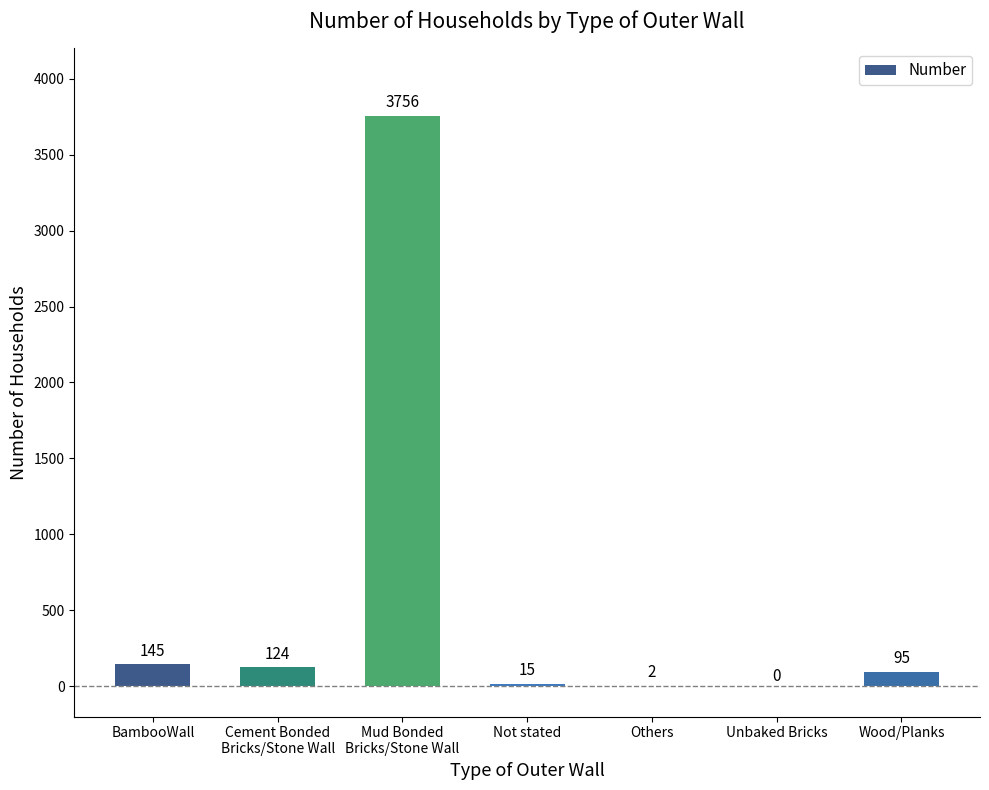

What is the maximum value shown in the chart?

3756